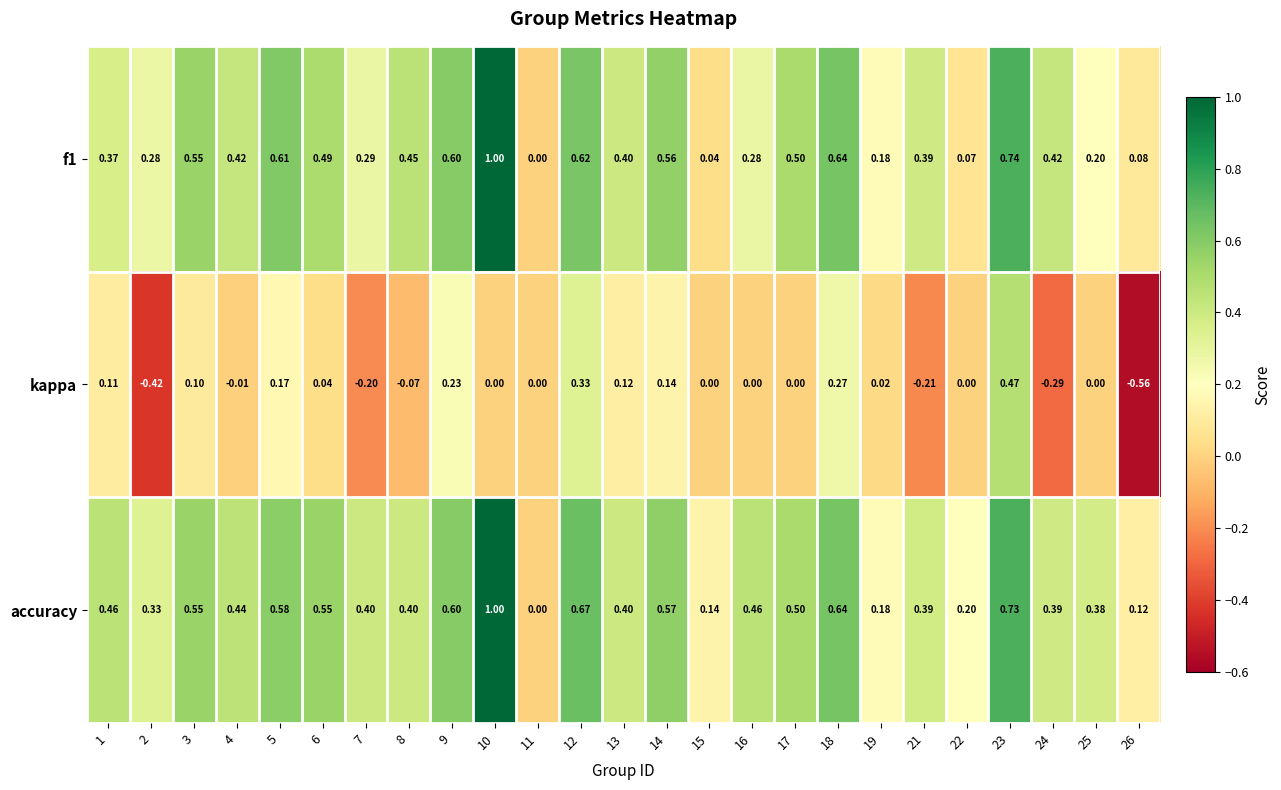

Which series changed the most between 5 and 26?

kappa